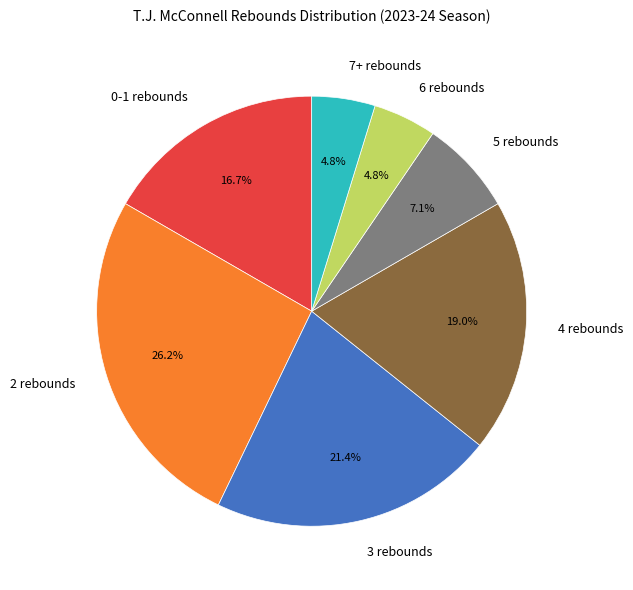

Which category has the biggest portion of the pie?

2 rebounds